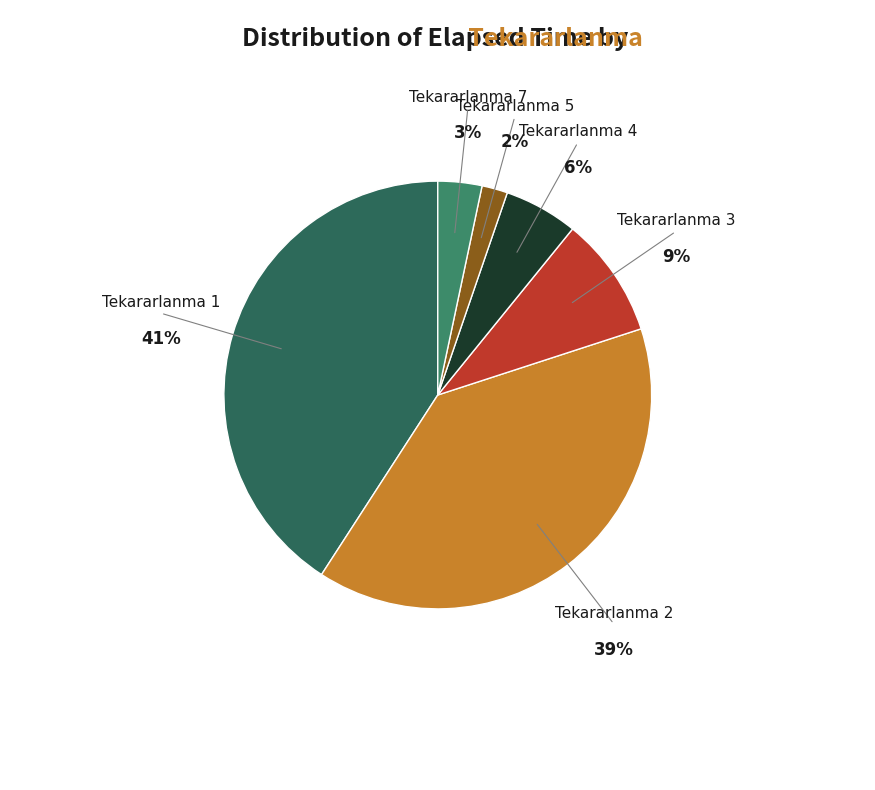

To the nearest percent, what is the difference between the largest and smallest slice percentages?

39%